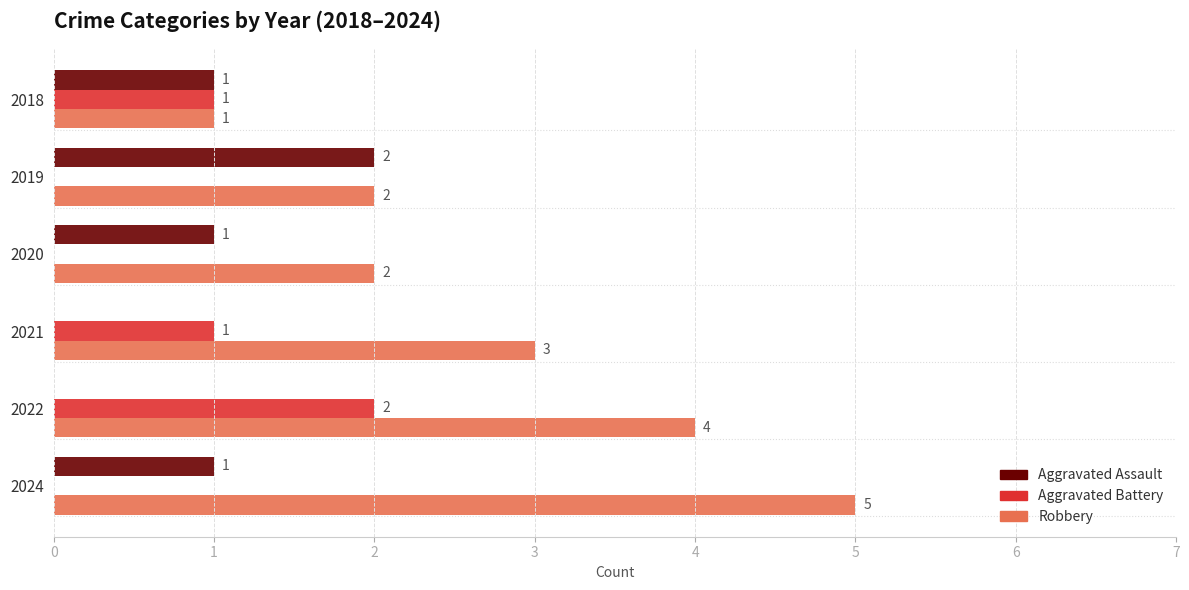

What is the sum of the Aggravated Assault values at 2019 and 2024?

3